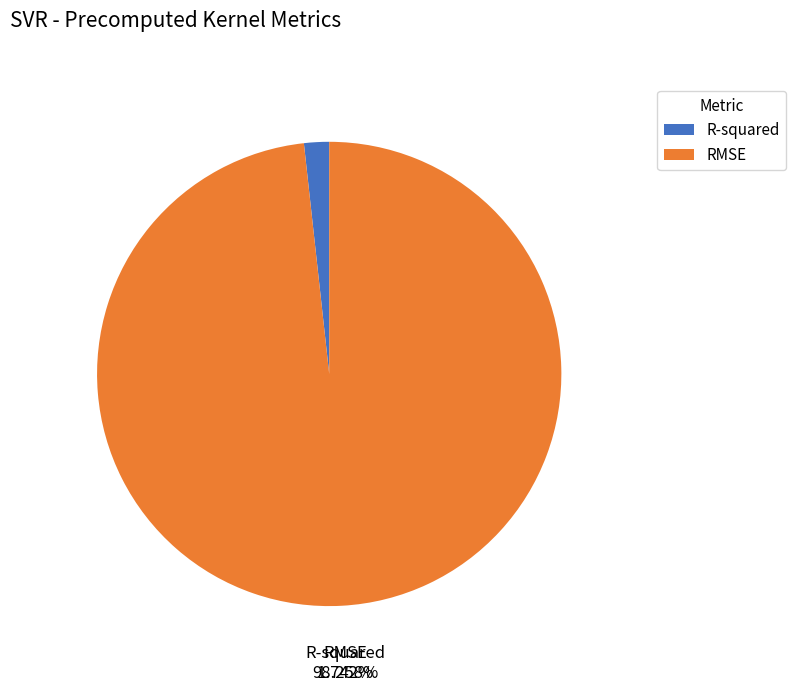

What is the largest slice in the pie chart?

RMSE